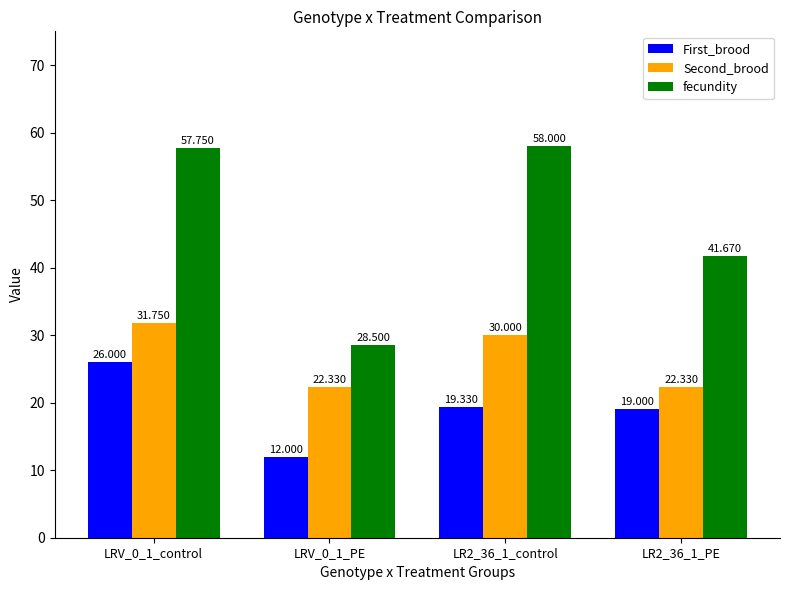

At which category does the chart reach its minimum across all series?

LRV_0_1_PE